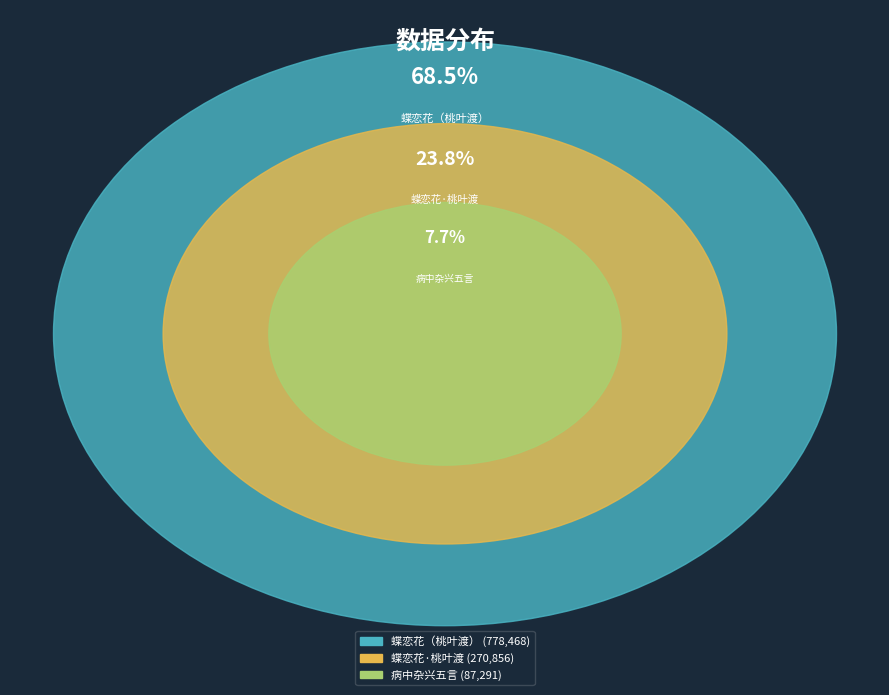

Is there any slice that represents more than half of the pie?

Yes